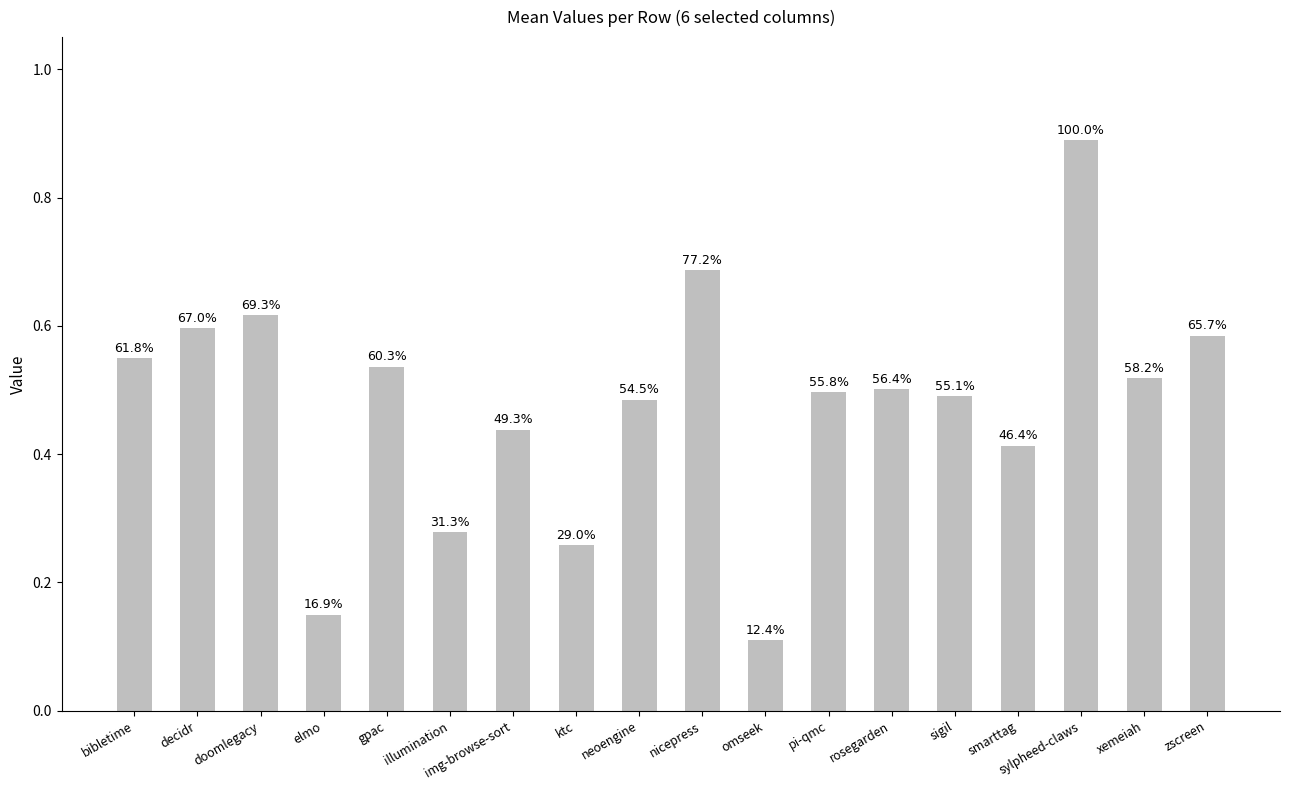

What position from the right is gpac?

14